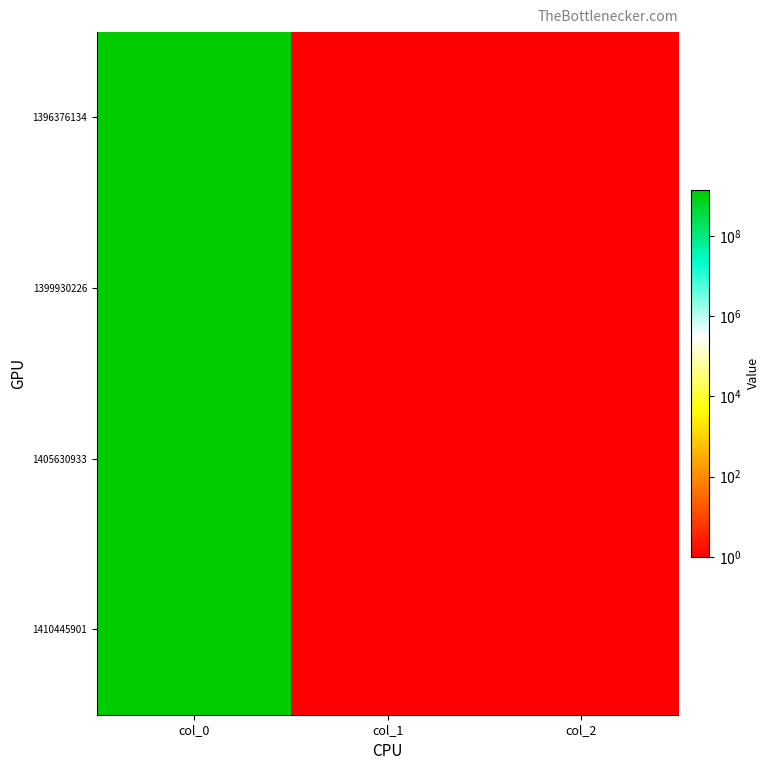

Reading left to right, list all the values displayed in this chart.

1396376134: col_0=1396376135	col_1=1	col_2=1
1399930226: col_0=1399930227	col_1=1	col_2=1
1405630933: col_0=1405630934	col_1=1	col_2=1
1410445901: col_0=1410445902	col_1=1	col_2=1